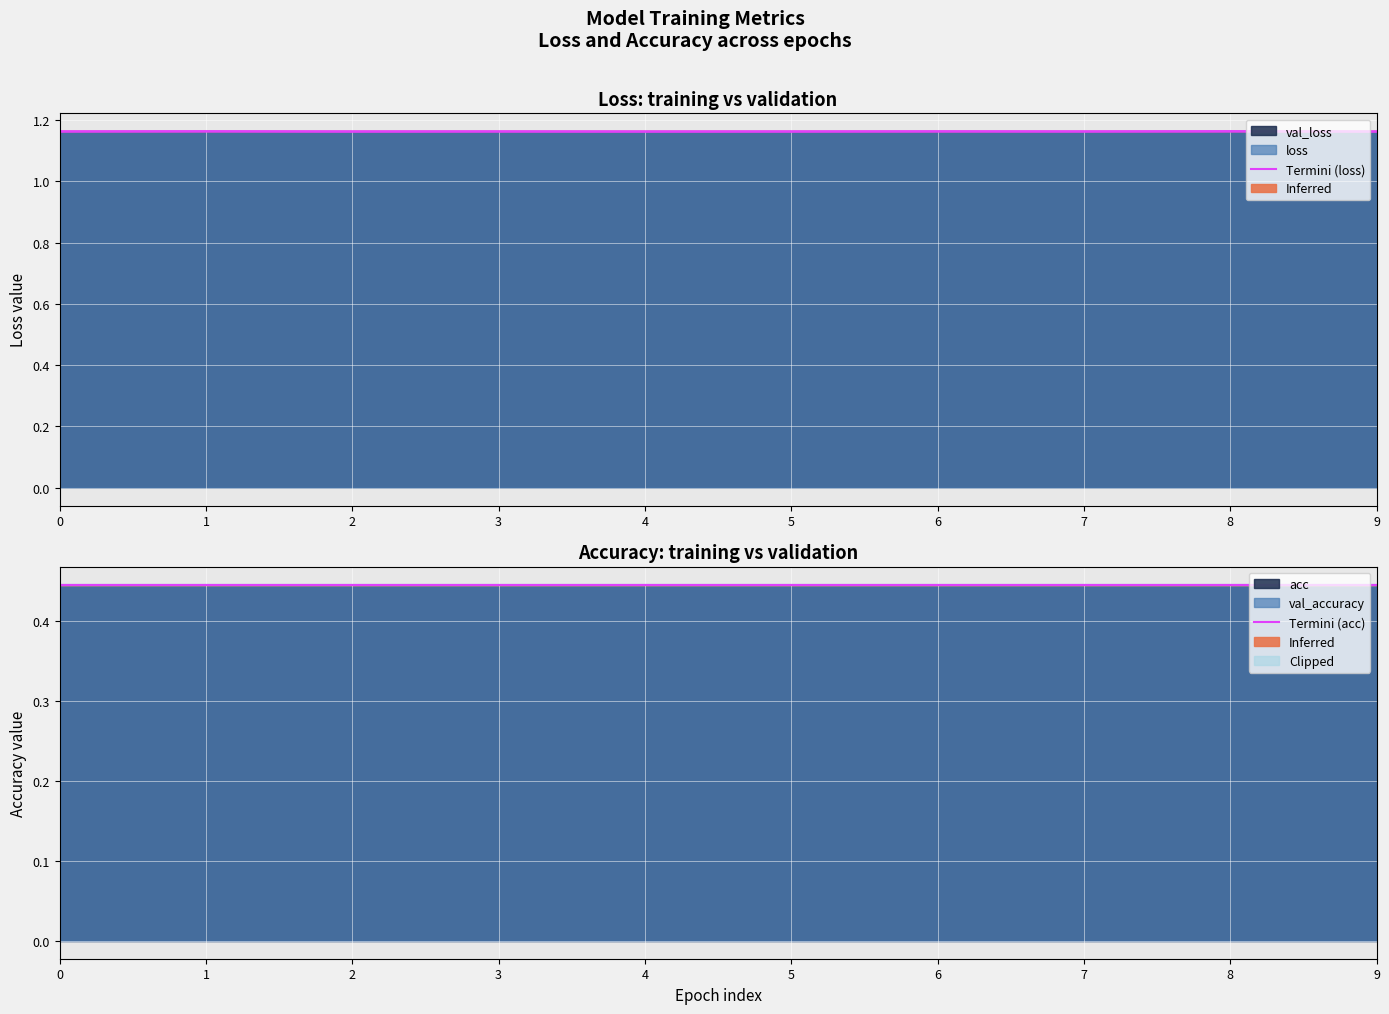

Reading left to right, list all the values displayed in this chart.

Termini (loss): 0=1.2	1=1.2	2=1.2	3=1.2	4=1.2	5=1.2	6=1.2	7=1.2	8=1.2	9=1.2
Termini (acc): 0=0.4	1=0.4	2=0.4	3=0.4	4=0.4	5=0.4	6=0.4	7=0.4	8=0.4	9=0.4